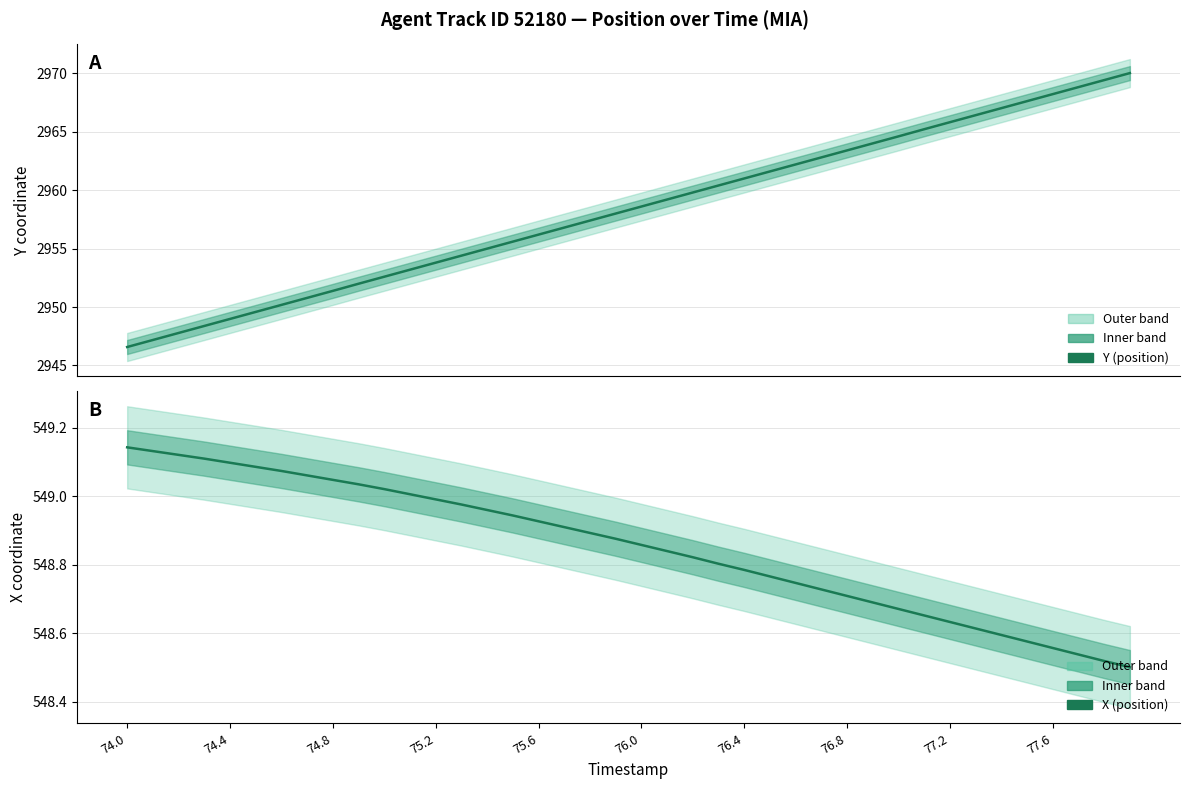

List the series in order of their peak value, lowest first.

X (position), Y (position)